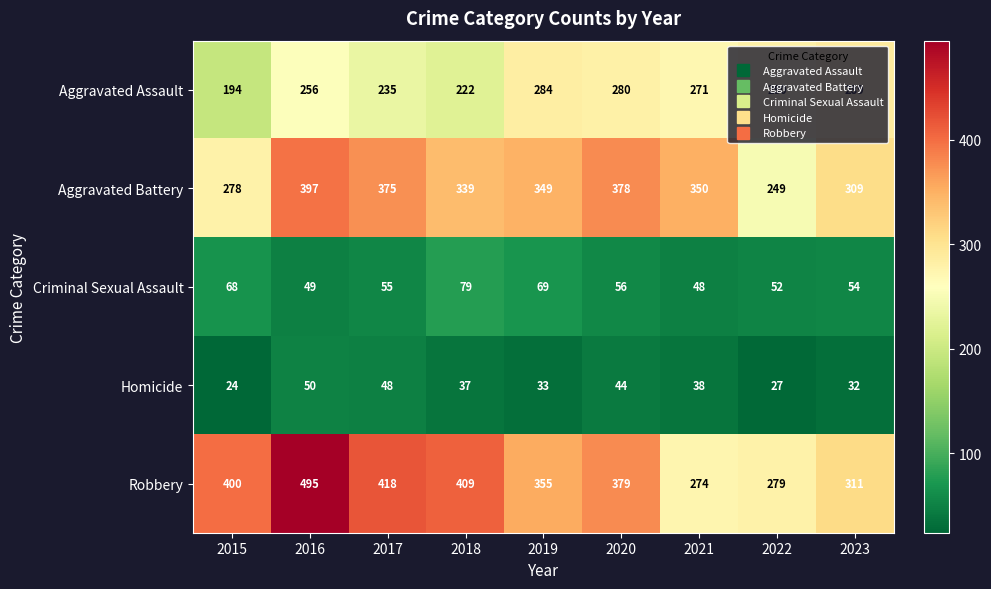

At which category is the sum across all series the highest?

2016